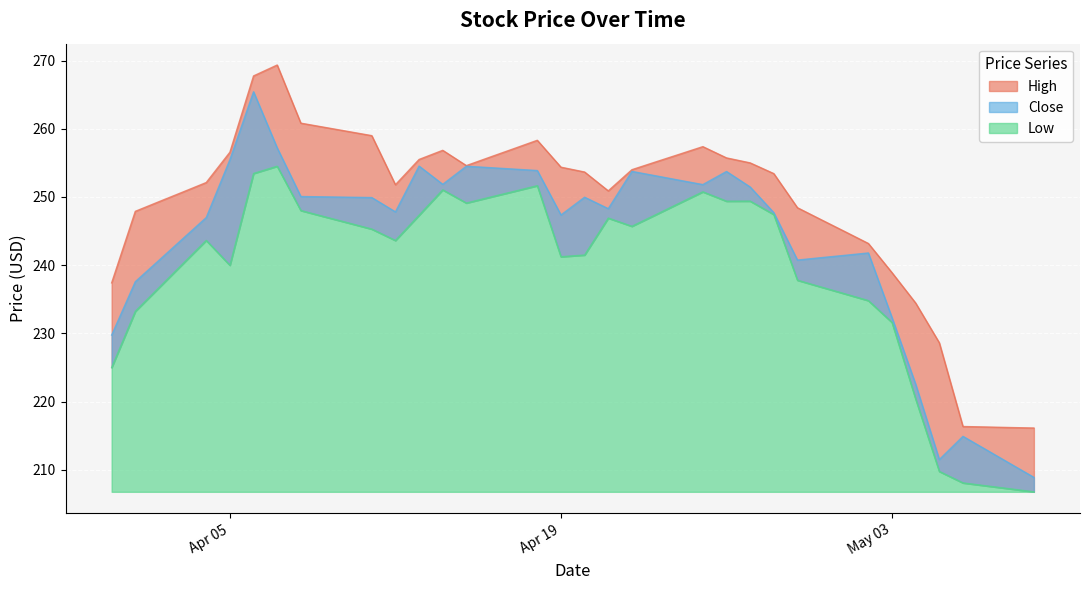

Read the High value at 2016-05-09.

216.2